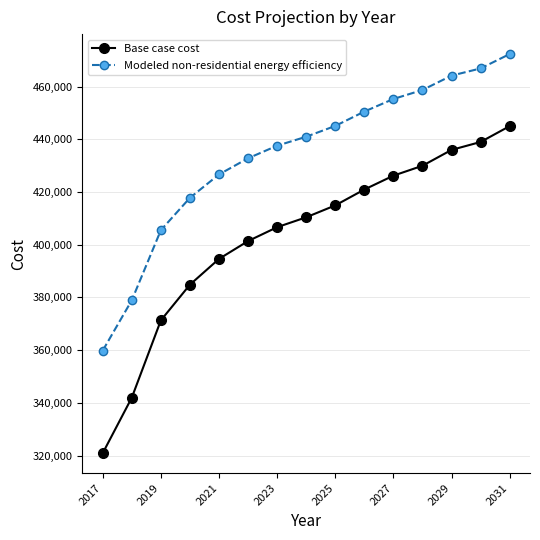

What is the value of the Modeled non-residential energy efficiency point at the 7th from the left?

437604.9